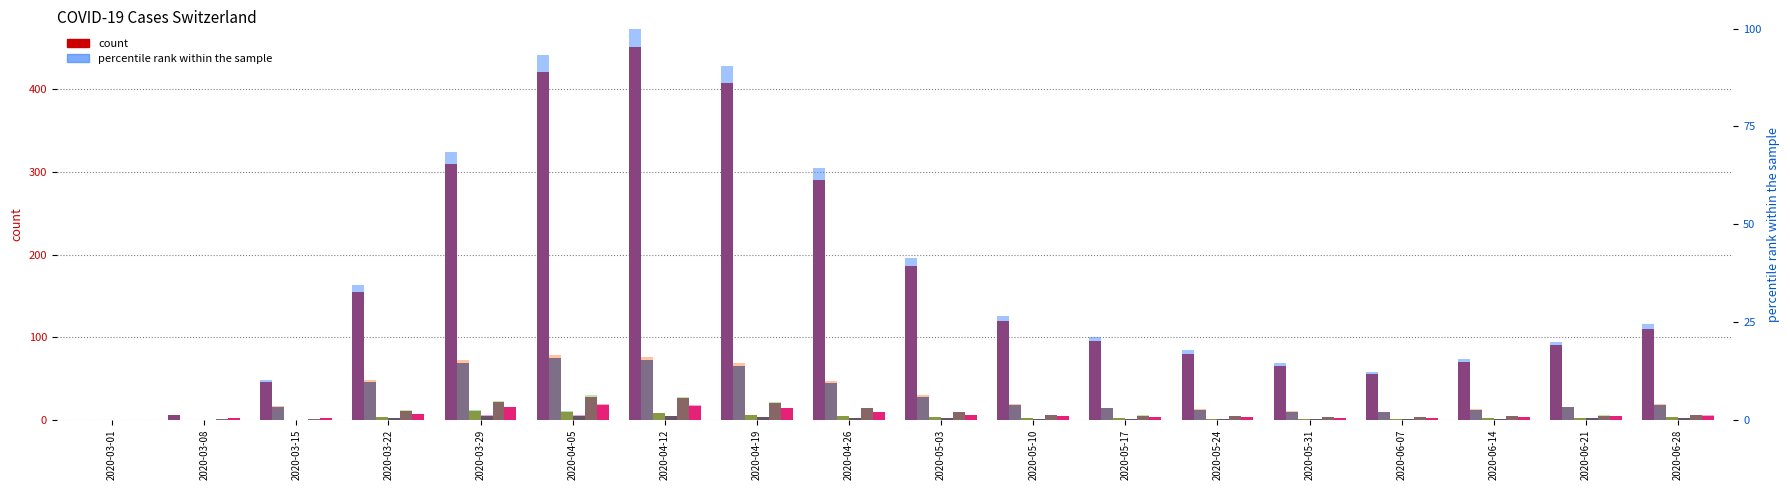

List the labels in order of BL value, largest first.

2020-04-05, 2020-04-12, 2020-03-29, 2020-04-19, 2020-04-26, 2020-03-22, 2020-05-03, 2020-06-28, 2020-05-10, 2020-06-21, 2020-05-17, 2020-05-24, 2020-06-14, 2020-03-08, 2020-03-15, 2020-05-31, 2020-06-07, 2020-03-01